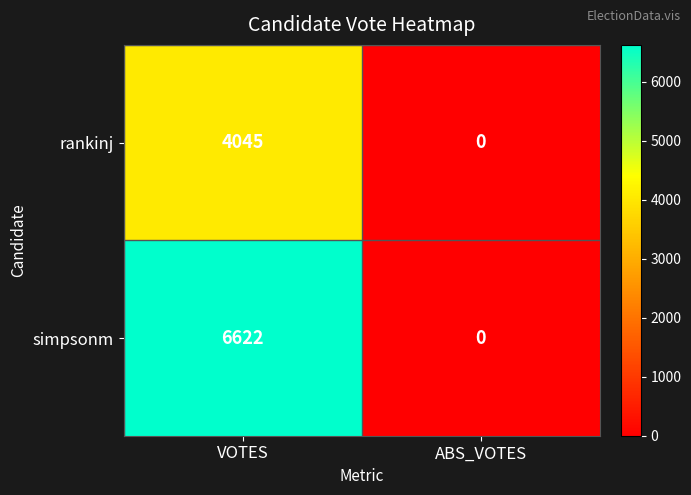

How many series are shown in this chart?

2